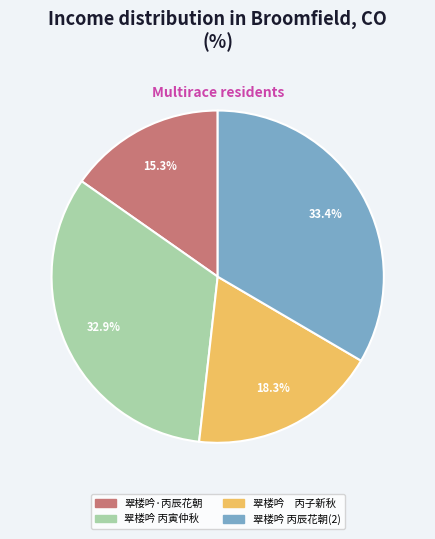

Does any single category account for the majority?

No